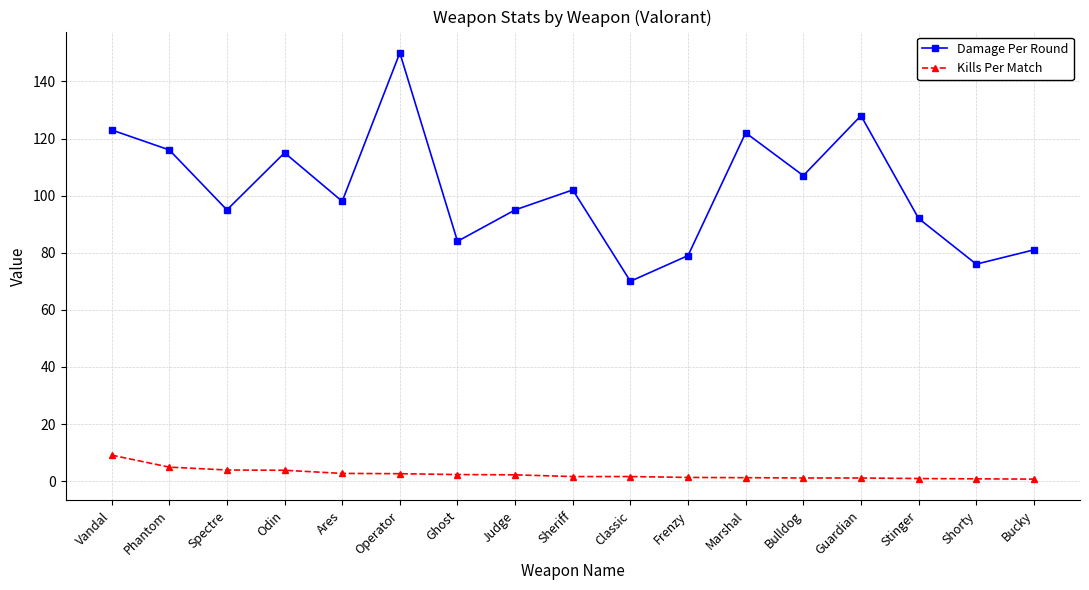

Which series has the largest total across all categories?

Damage Per Round